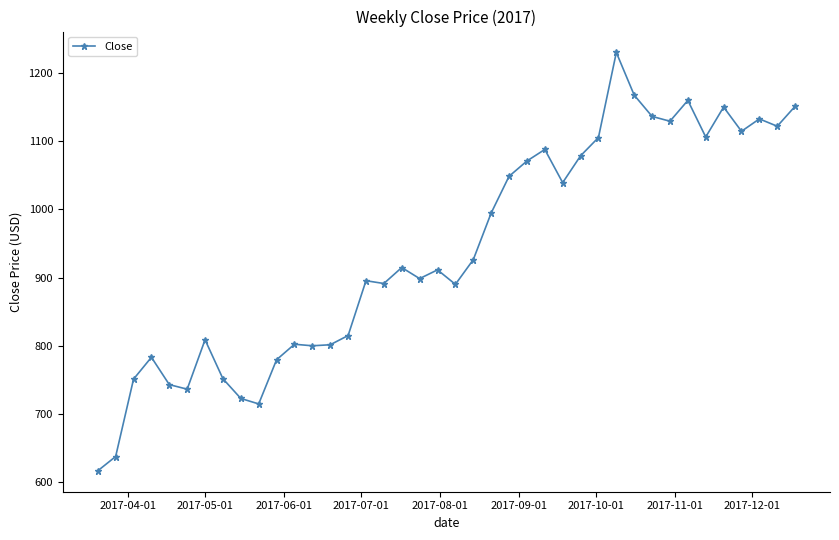

True or false: there are more than 2 points higher than both neighbors.

True